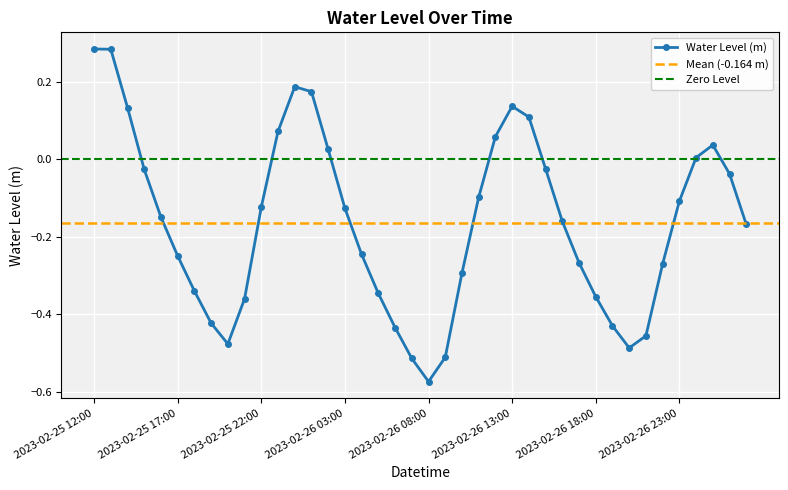

Is this an area chart (filled region under the line)?

No